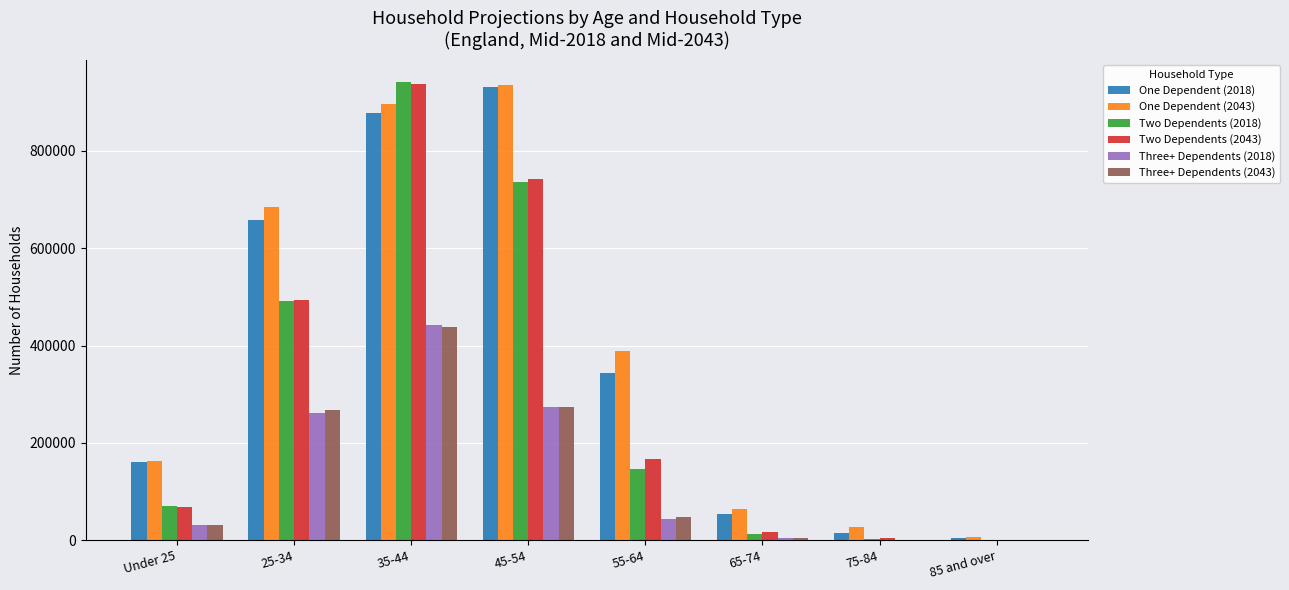

Which category has the highest value in the Three+ Dependents (2018) series?

35-44